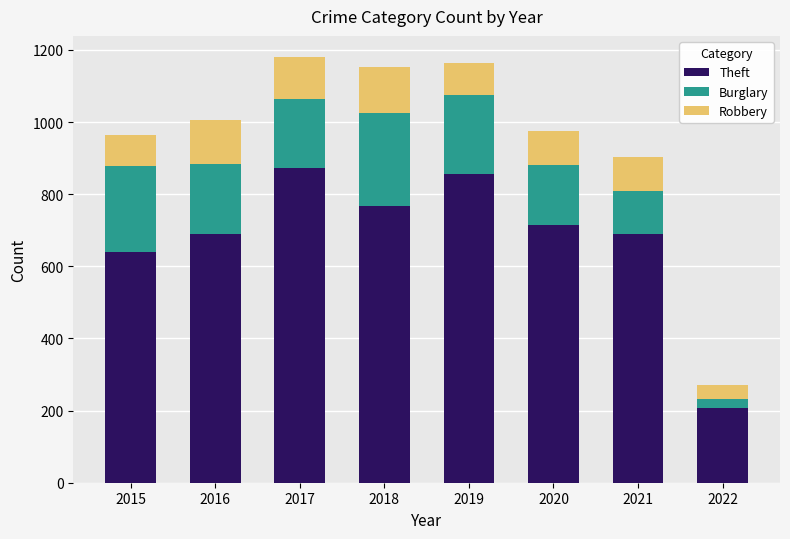

Is it true that Theft equals 294 at 2022?

False